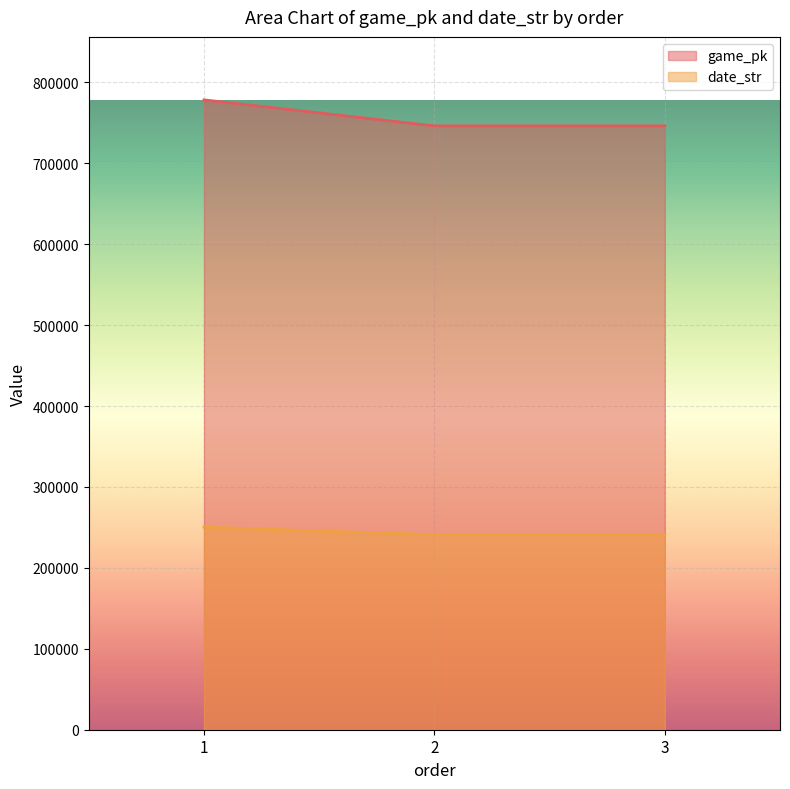

What is the average value of the date_str series?

244084